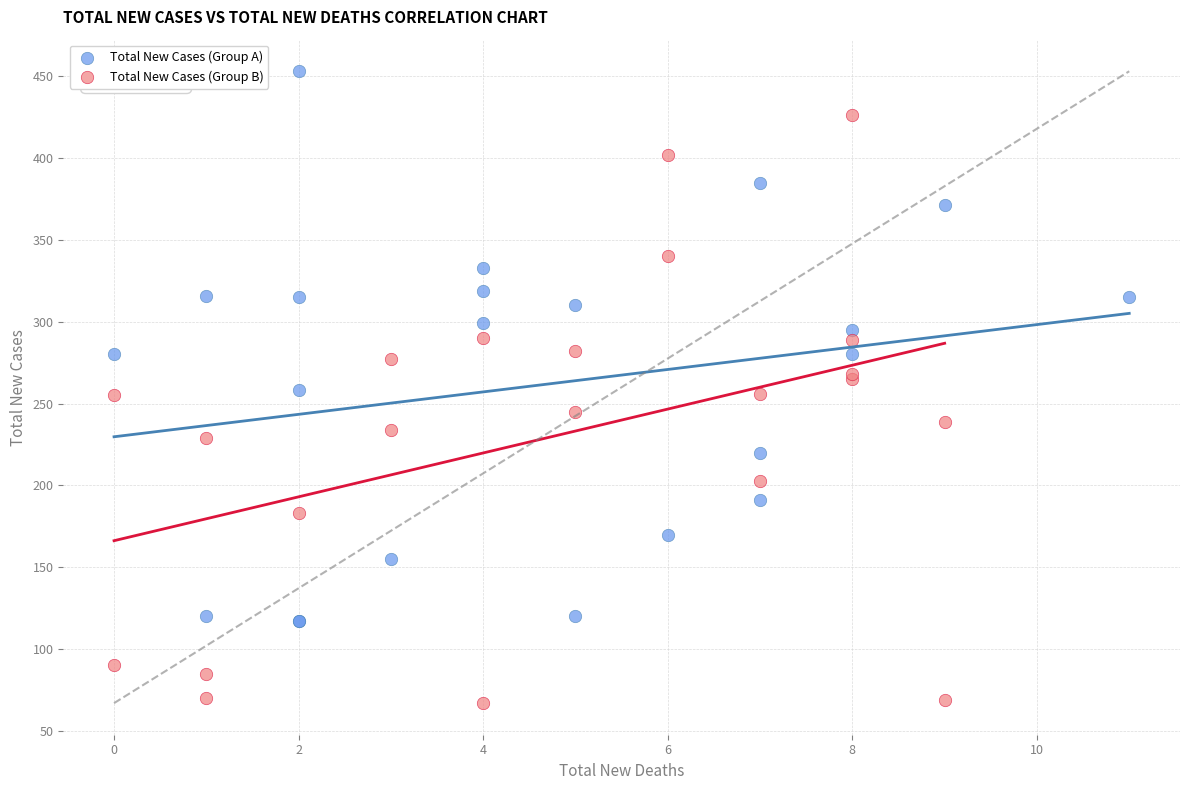

Which series reaches the maximum Y coordinate?

Total New Cases (Group A)